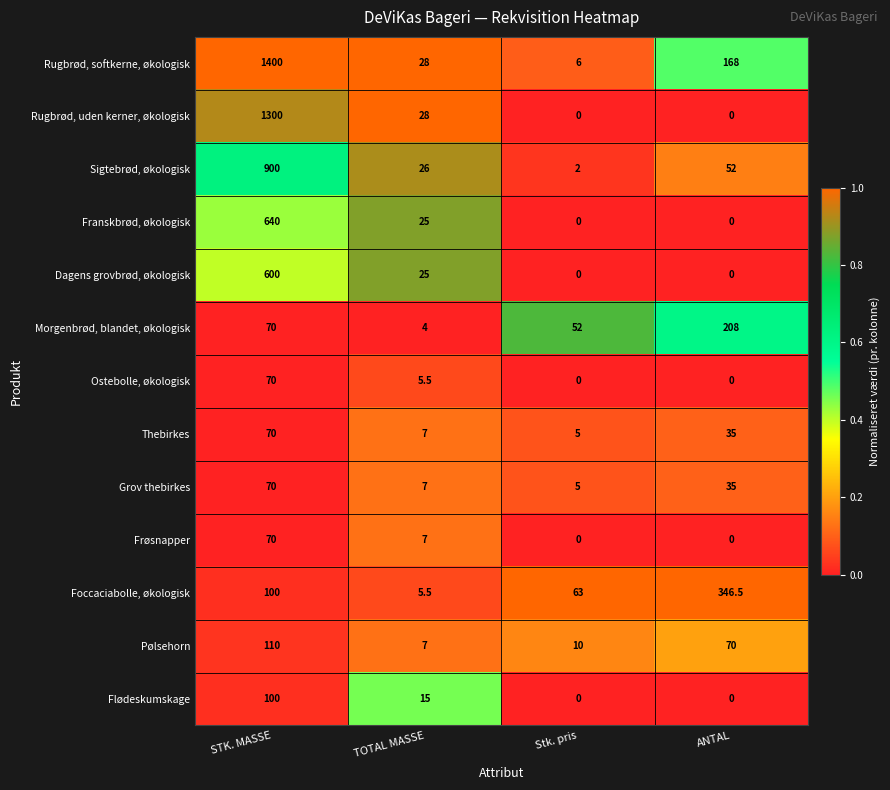

Which series has the largest range (max minus min)?

Rugbrød, softkerne, økologisk